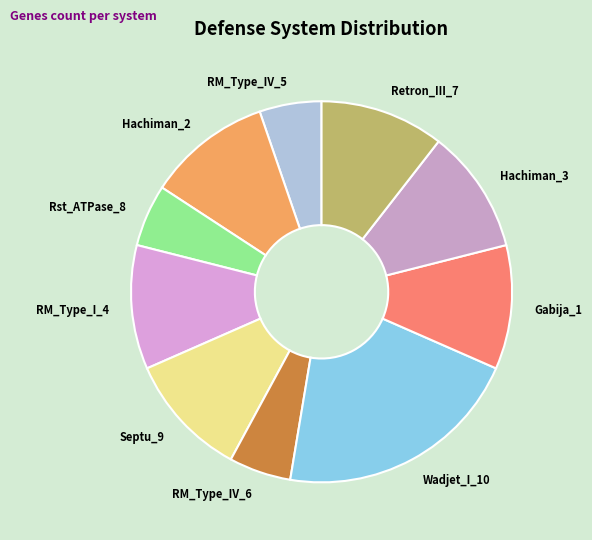

How many slices are in this pie chart?

10